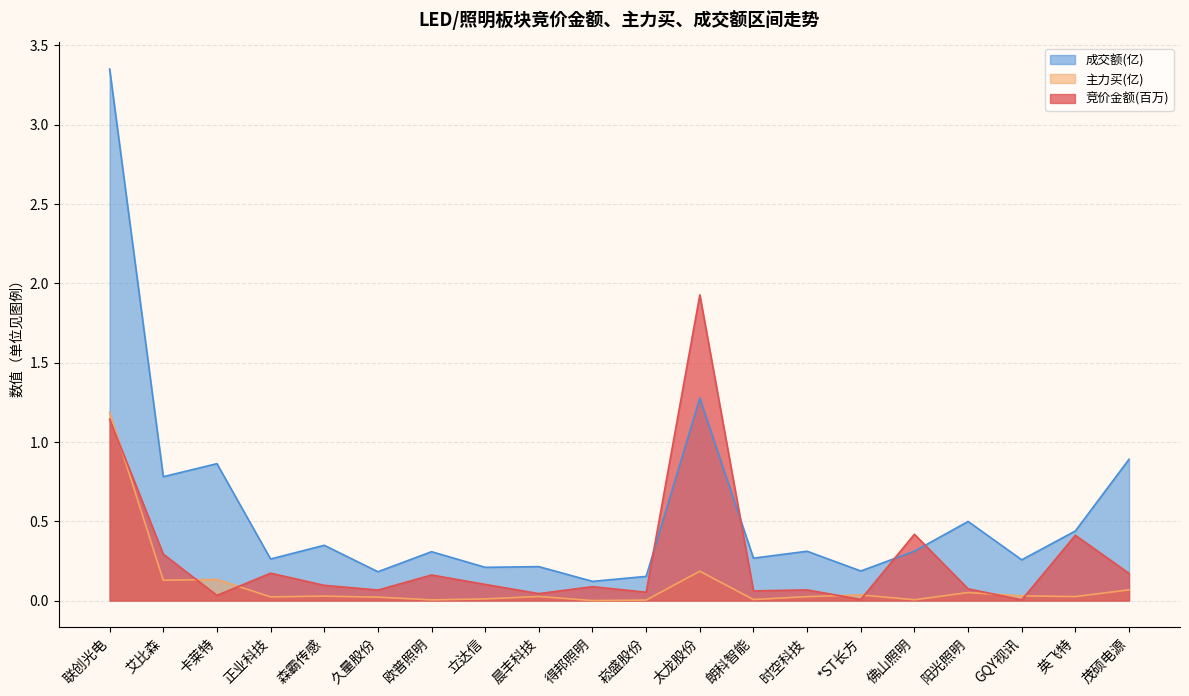

The value of 成交额 at 森霸传感 is 0.3. True or false?

True